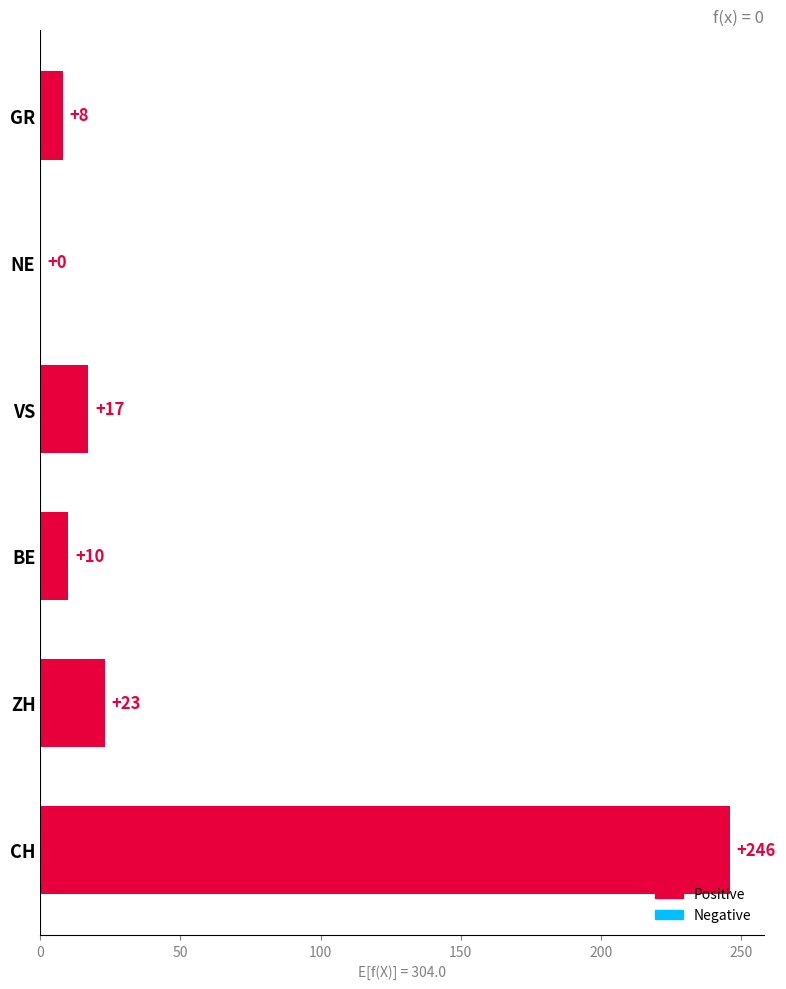

What value does the data have at ZH, to the nearest 5?

25